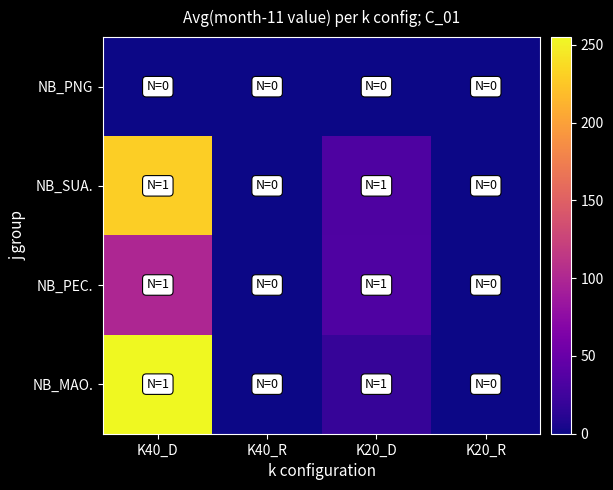

Rank the series at K20_R from highest to lowest value.

NB_PNG, NB_SUA., NB_PEC., NB_MAO.